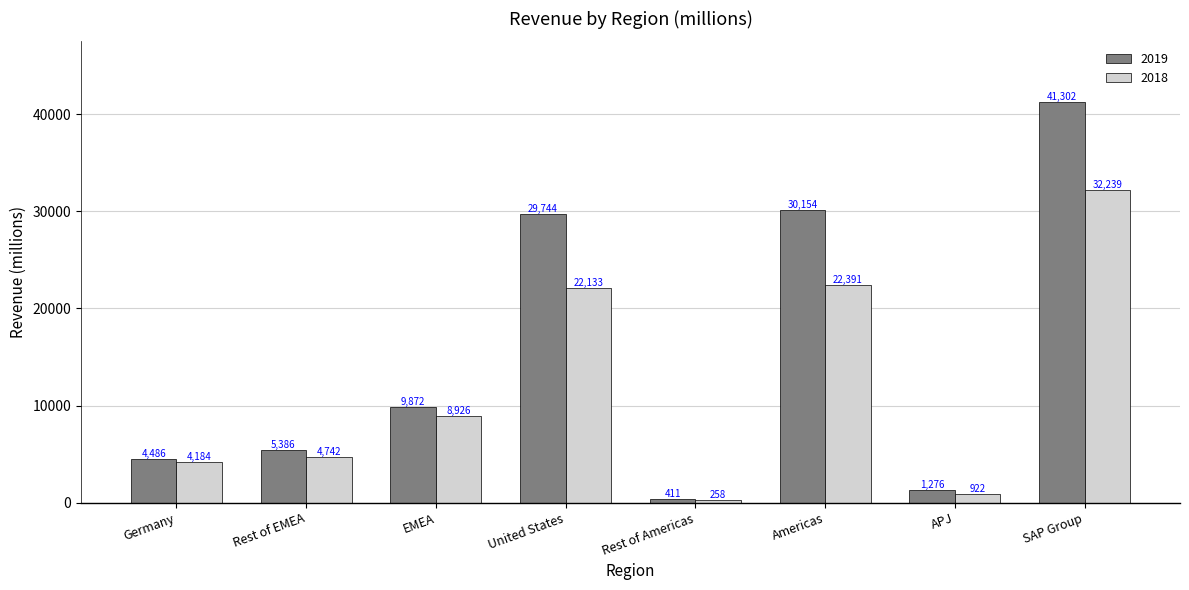

At which label is 2019 closest to 20856?

United States